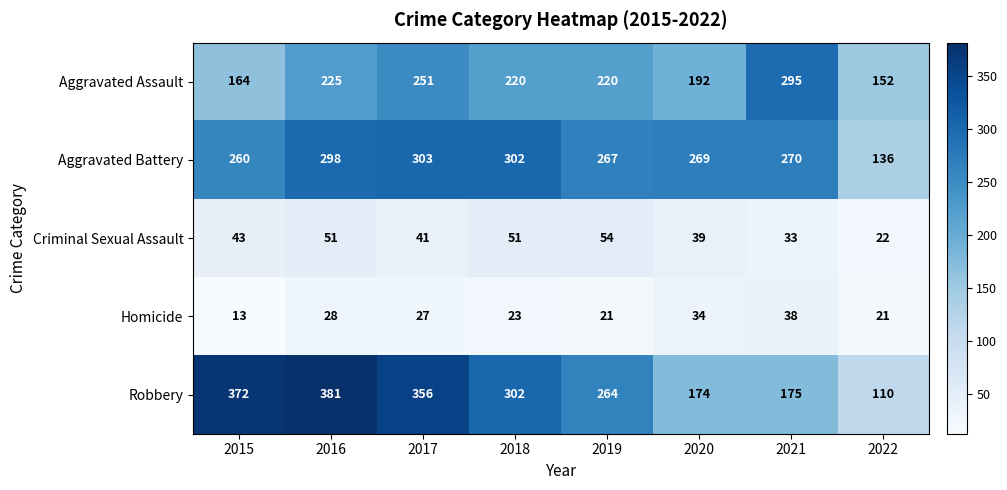

What is the total value across all series at 2020?

708